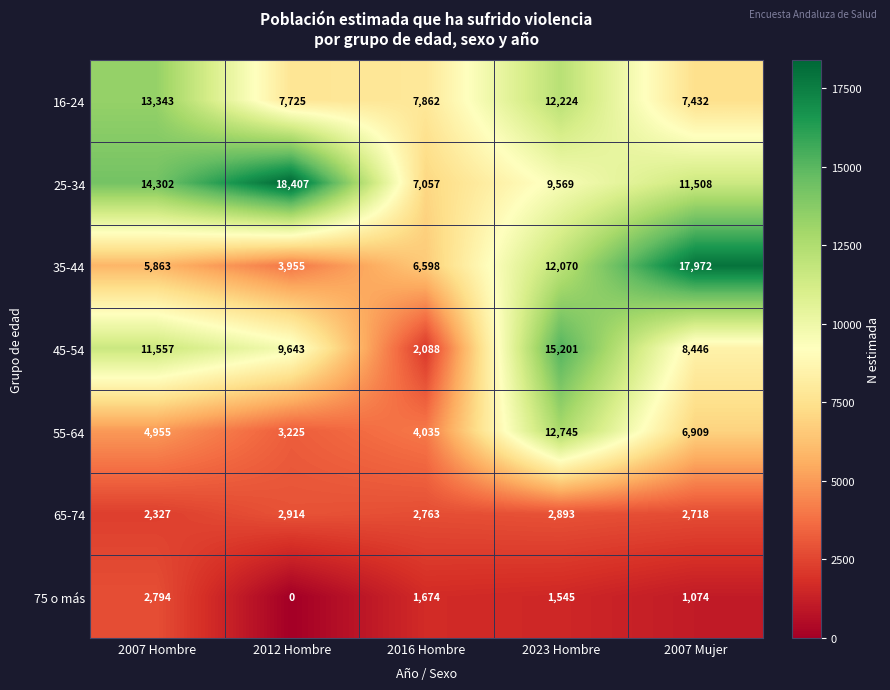

Which series has the largest total across all categories?

25-34